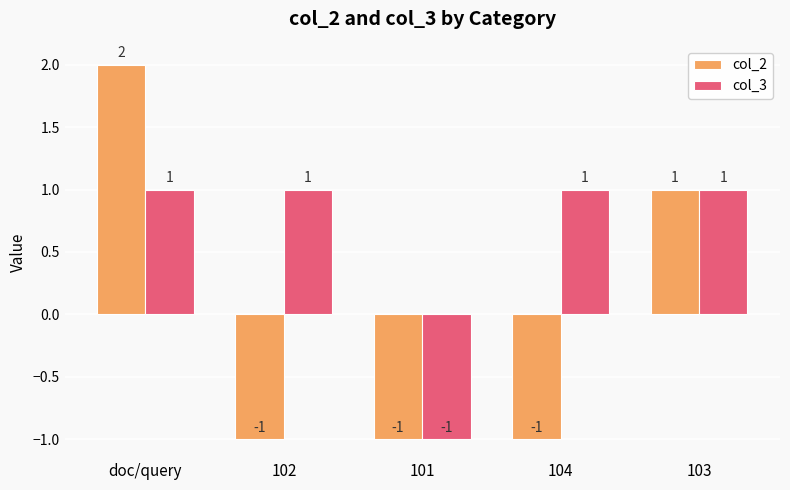

Reading left to right, list all the values displayed in this chart.

col_2: doc/query=2	102=-1	101=-1	104=-1	103=1
col_3: doc/query=1	102=1	101=-1	104=1	103=1